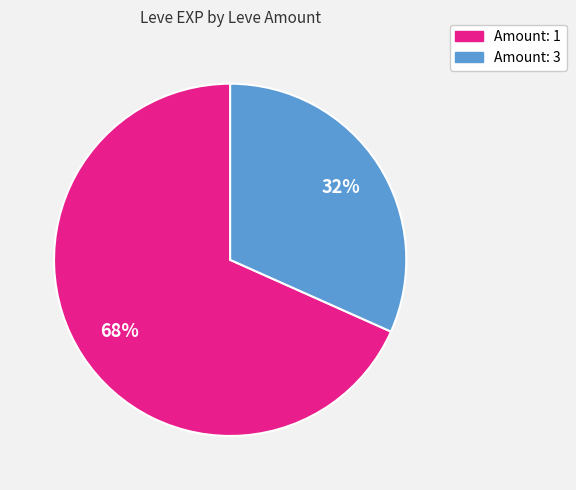

To the nearest percent, what is the average slice percentage?

50%